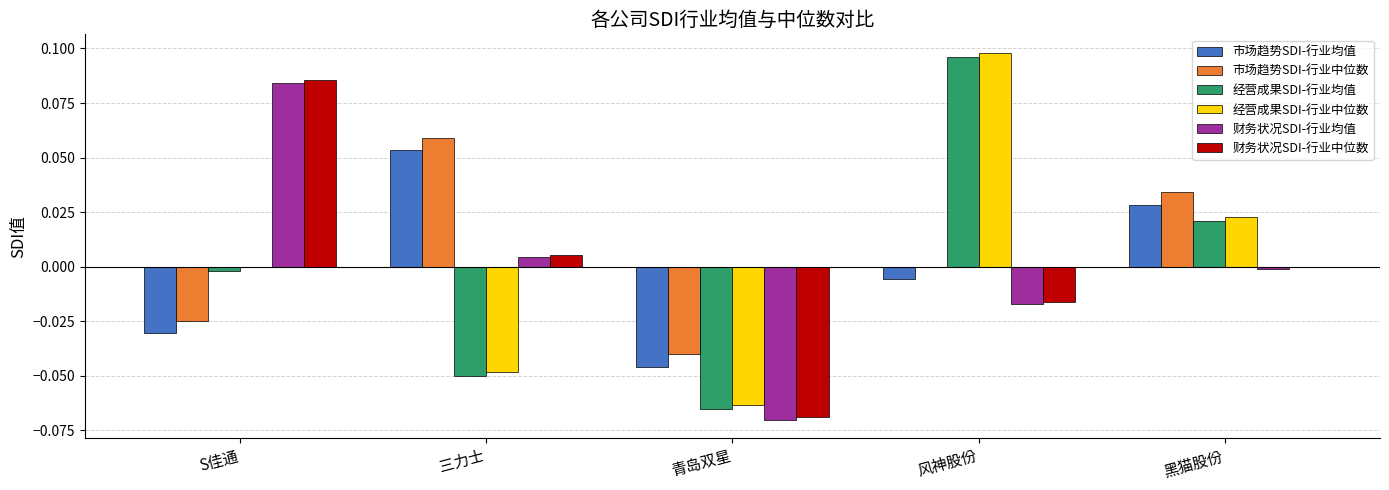

The value of 财务状况SDI-行业中位数 at 风神股份 is -0.0. True or false?

True